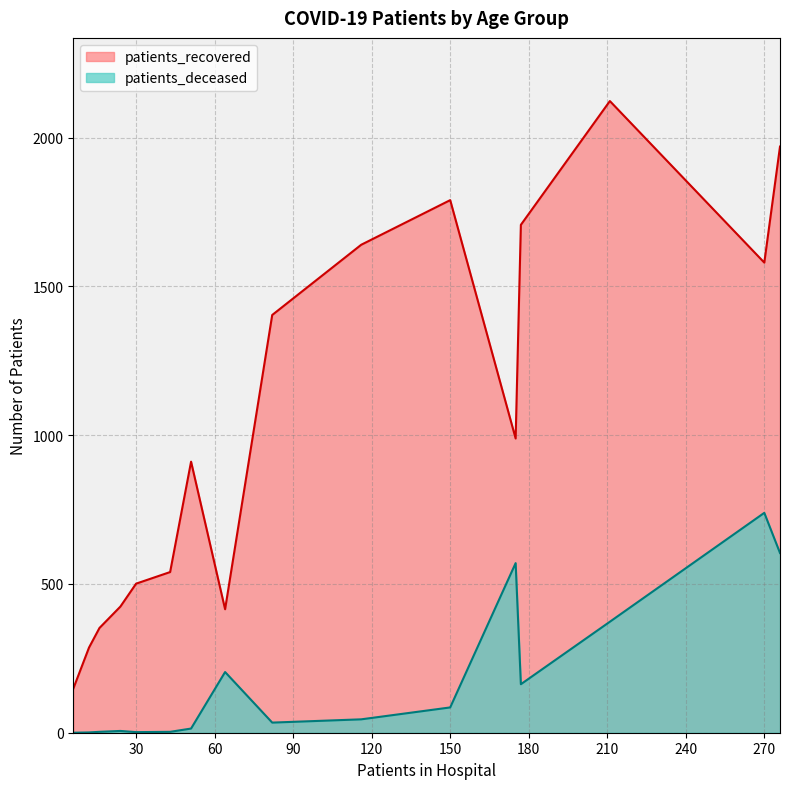

Which series has the largest range (max minus min)?

patients_recovered